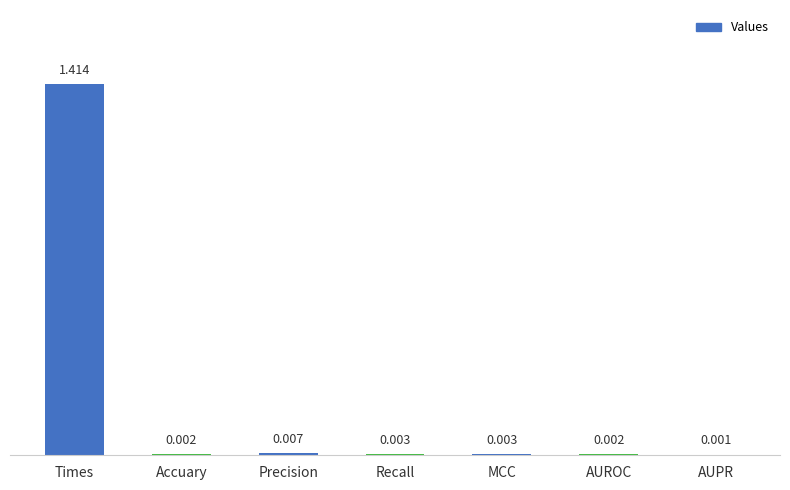

At which category does the chart reach its peak across all series?

Times